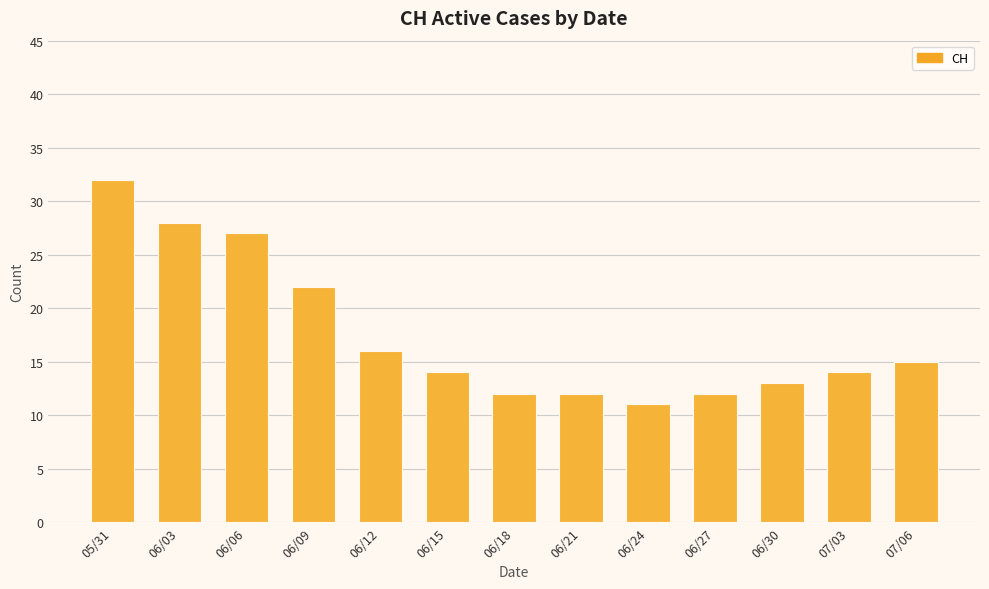

Rank the categories by value from lowest to highest.

06/24, 06/18, 06/21, 06/27, 06/30, 06/15, 07/03, 07/06, 06/12, 06/09, 06/06, 06/03, 05/31